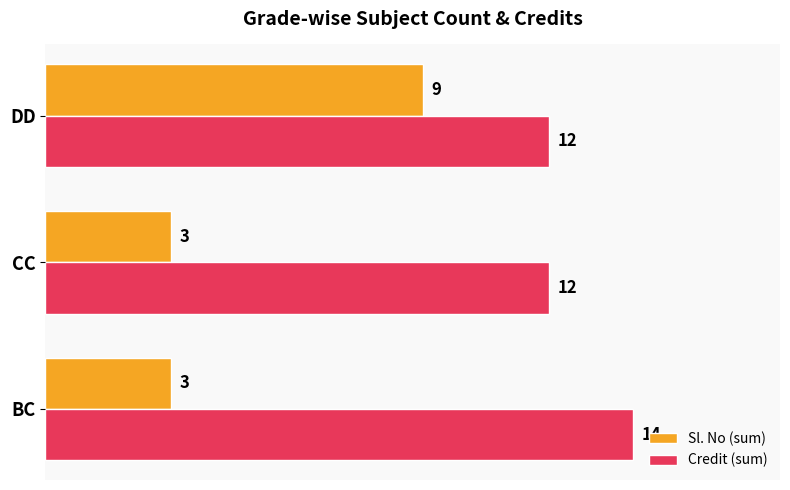

What is the average value of the Sl. No (sum) series?

5